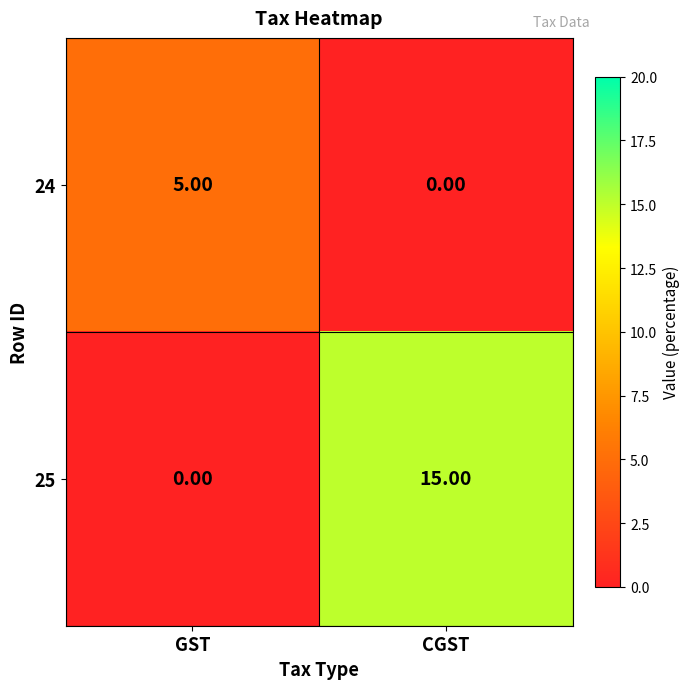

What is the sum of the 25 values at GST and CGST?

15